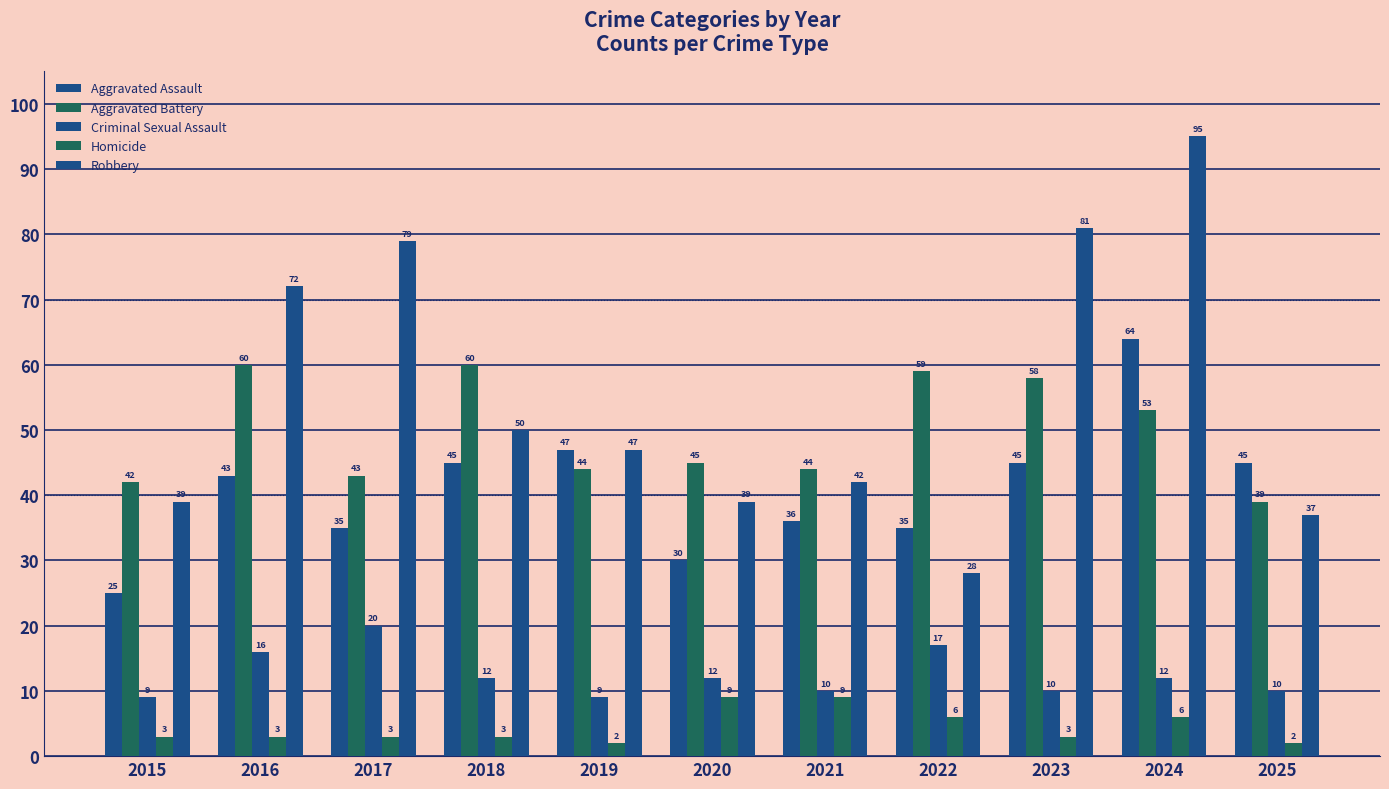

Does the chart contain stacked bars?

No